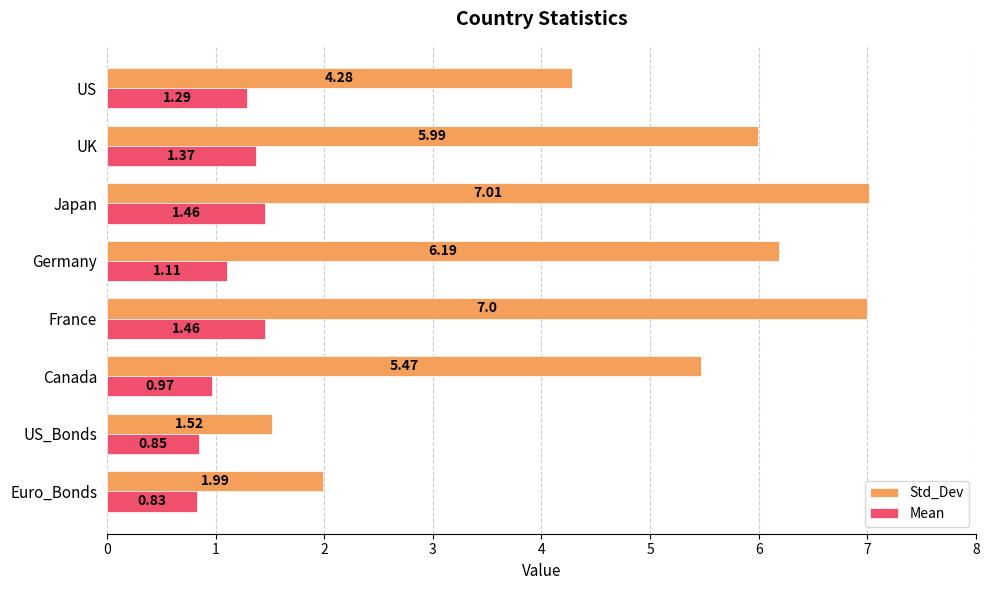

Rank the series by their maximum value, from lowest to highest.

Mean, Std_Dev